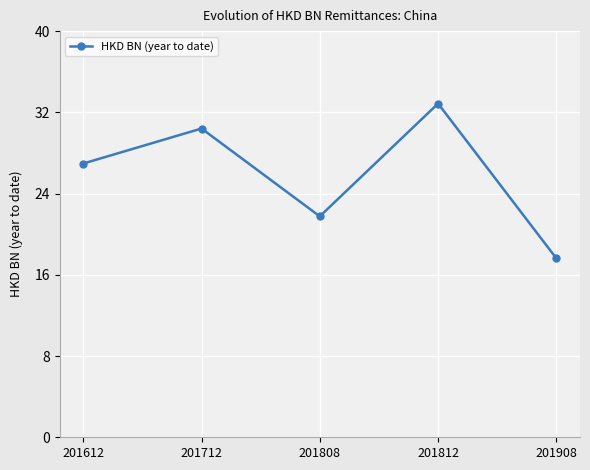

Read the value at 201908.

17.6